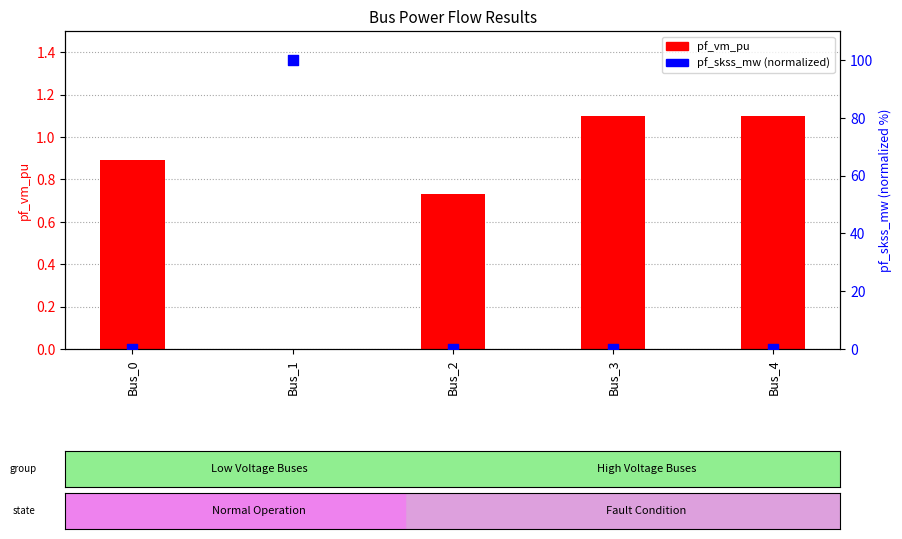

At how many categories does at least one series exceed 9?

1